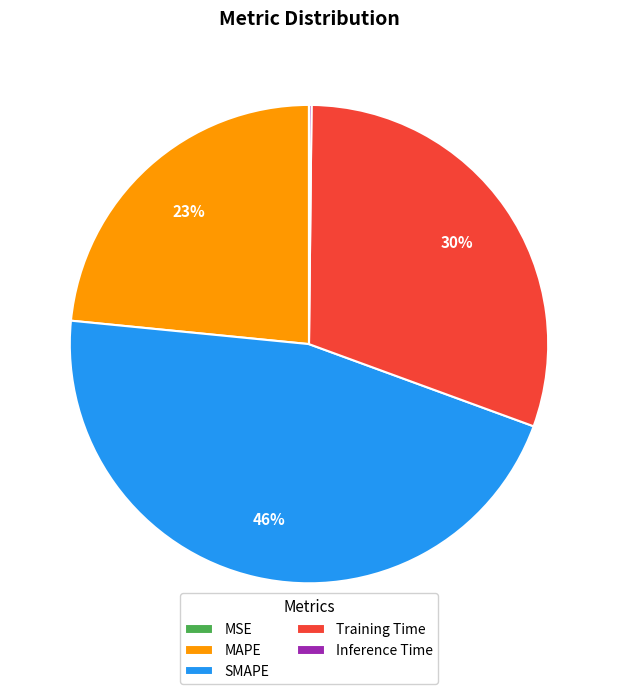

Approximately how many times larger is the value at Training Time compared to SMAPE?

0.7